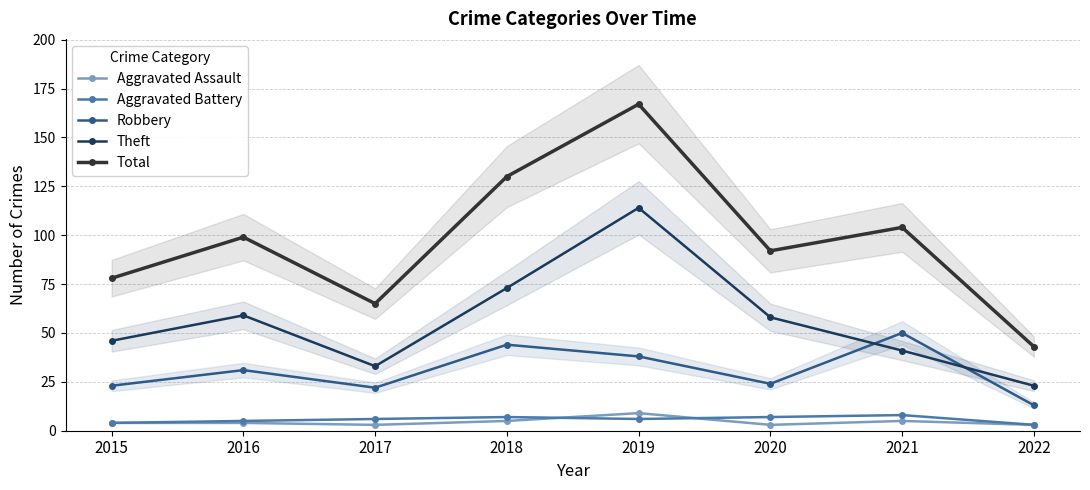

What is the approximate value of Aggravated Assault at 2021?

5